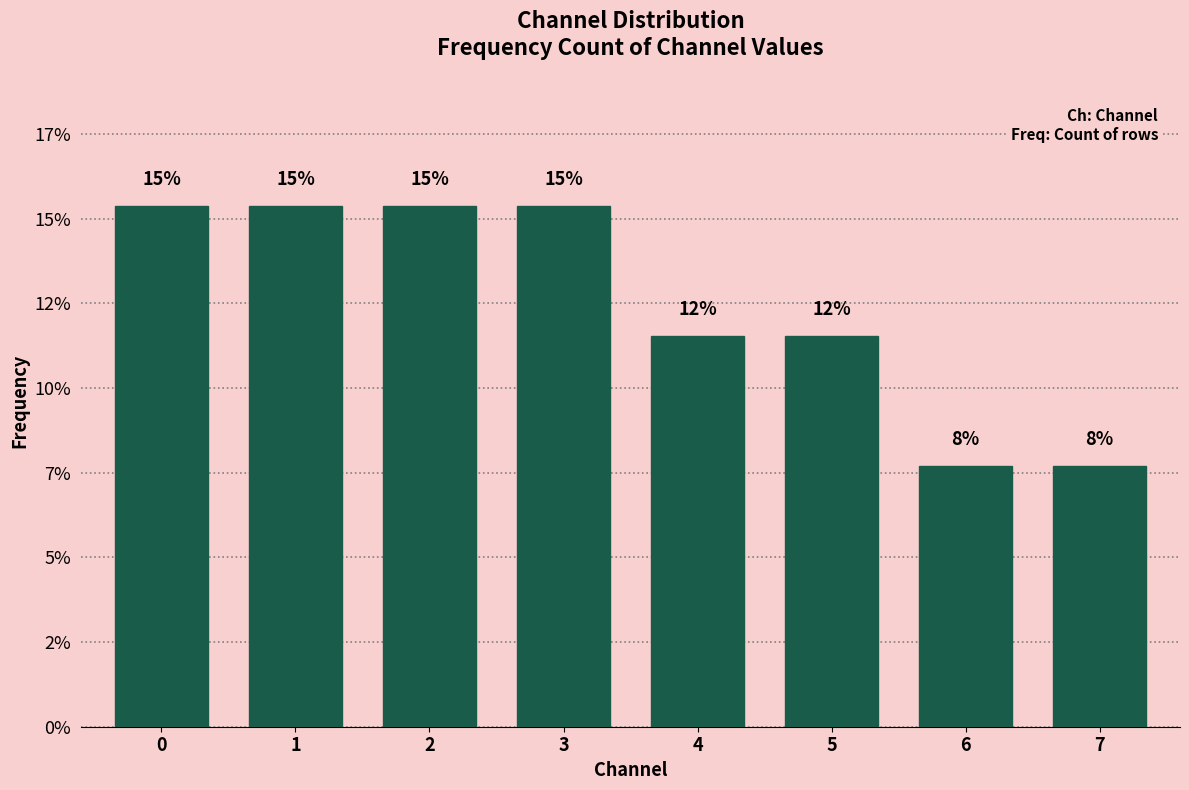

Are the bars horizontal?

No